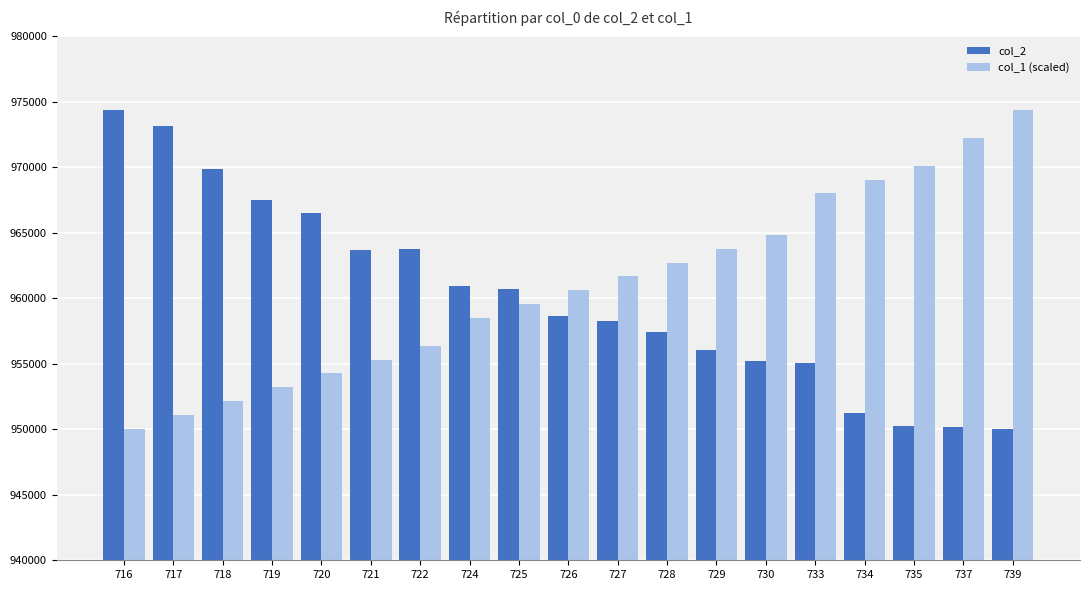

What is the difference between the maximum and second lowest values in the col_2 series?

24164.0